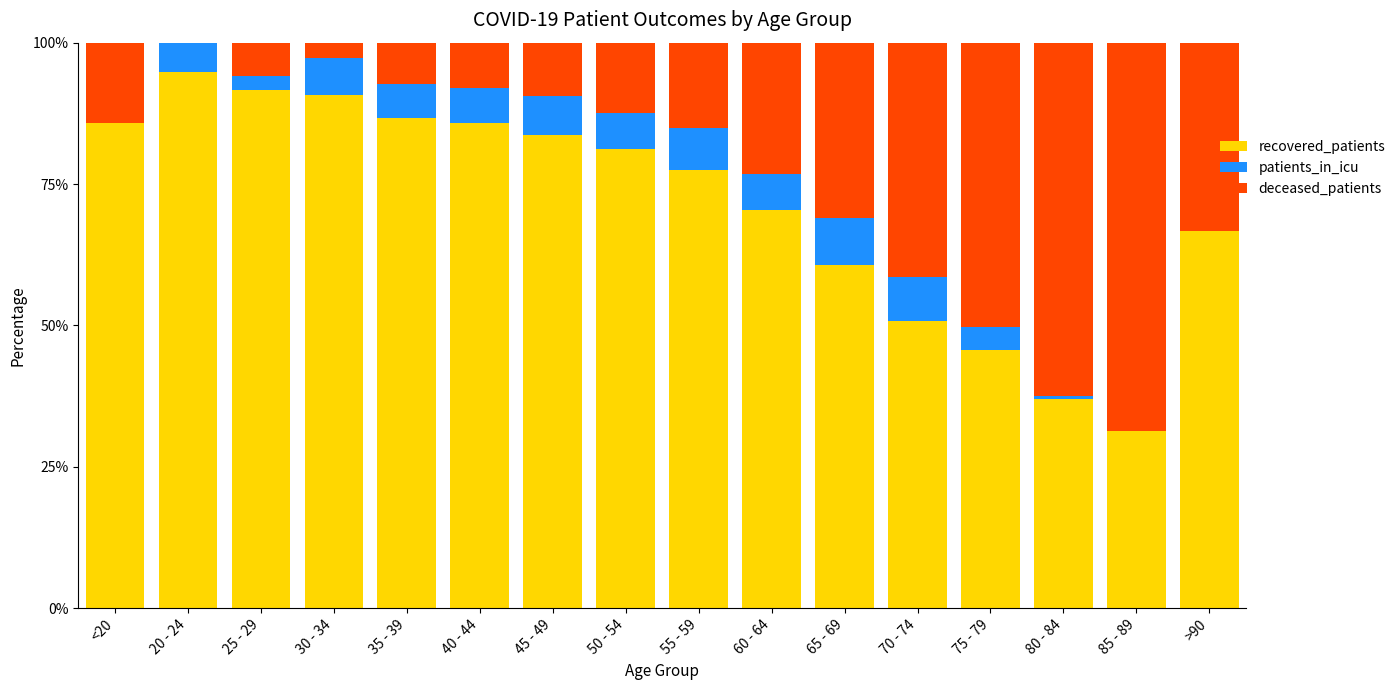

Read the recovered_patients value at <20.

85.7